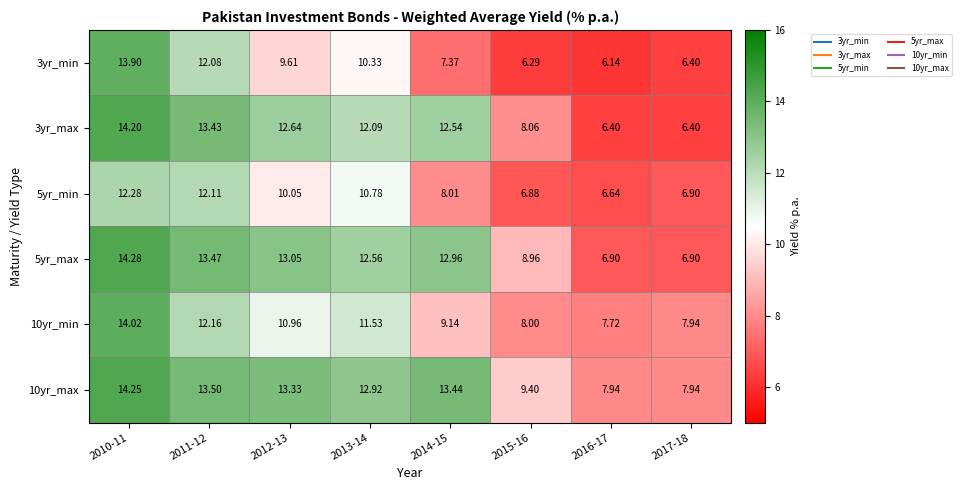

Is the value of 5yr_min at 2011-12 greater than the value of 10yr_max at 2016-17?

Yes